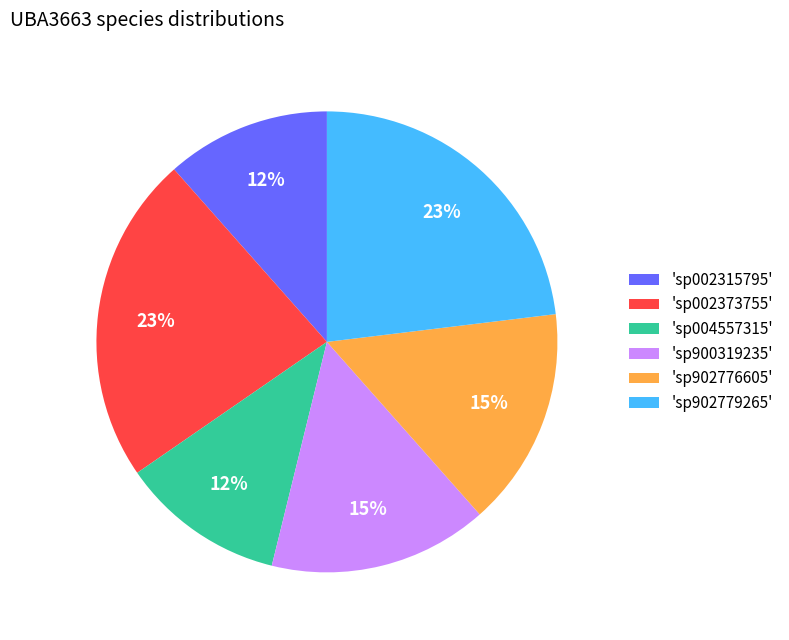

Which has a higher value, 'sp002315795' or 'sp902776605'?

'sp902776605'